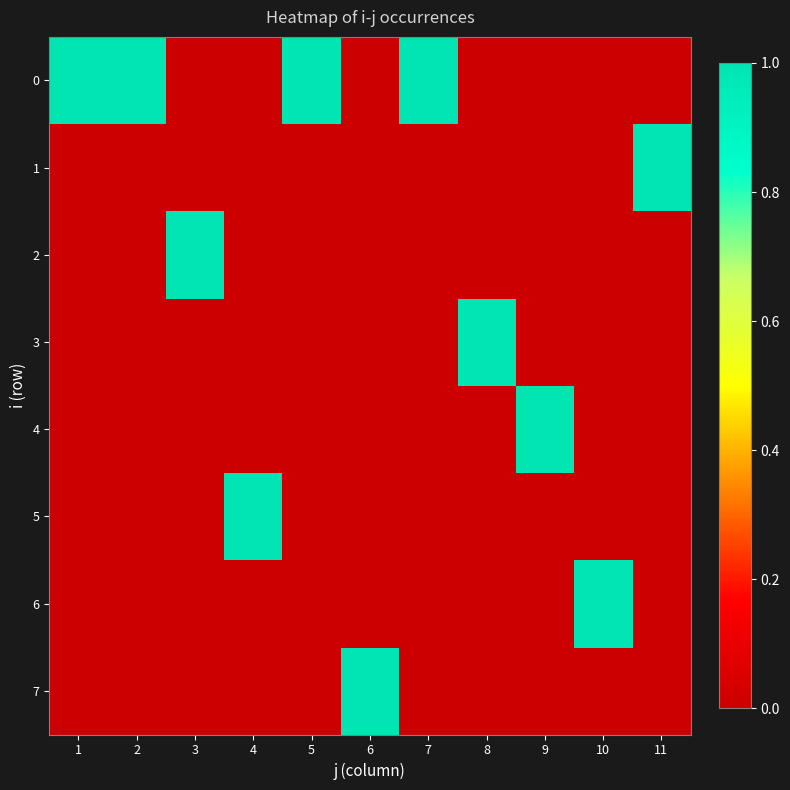

How many series are shown in this chart?

8